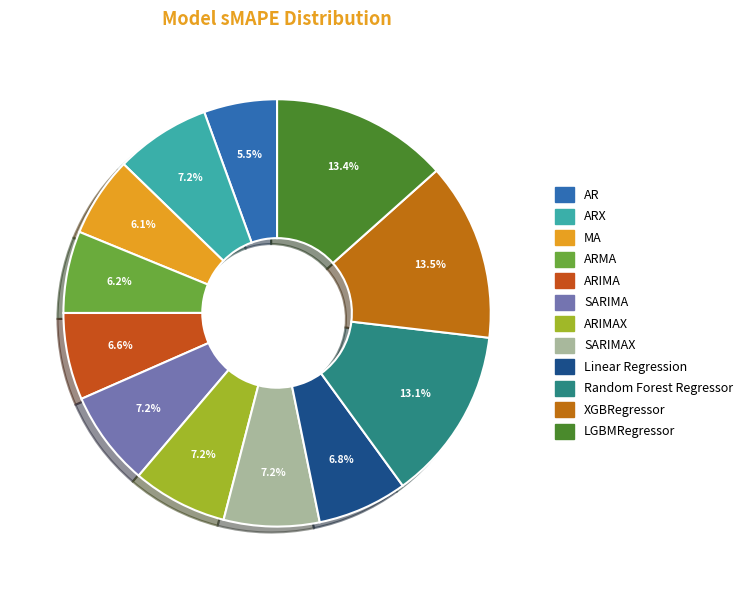

How many slices are in this pie chart?

12